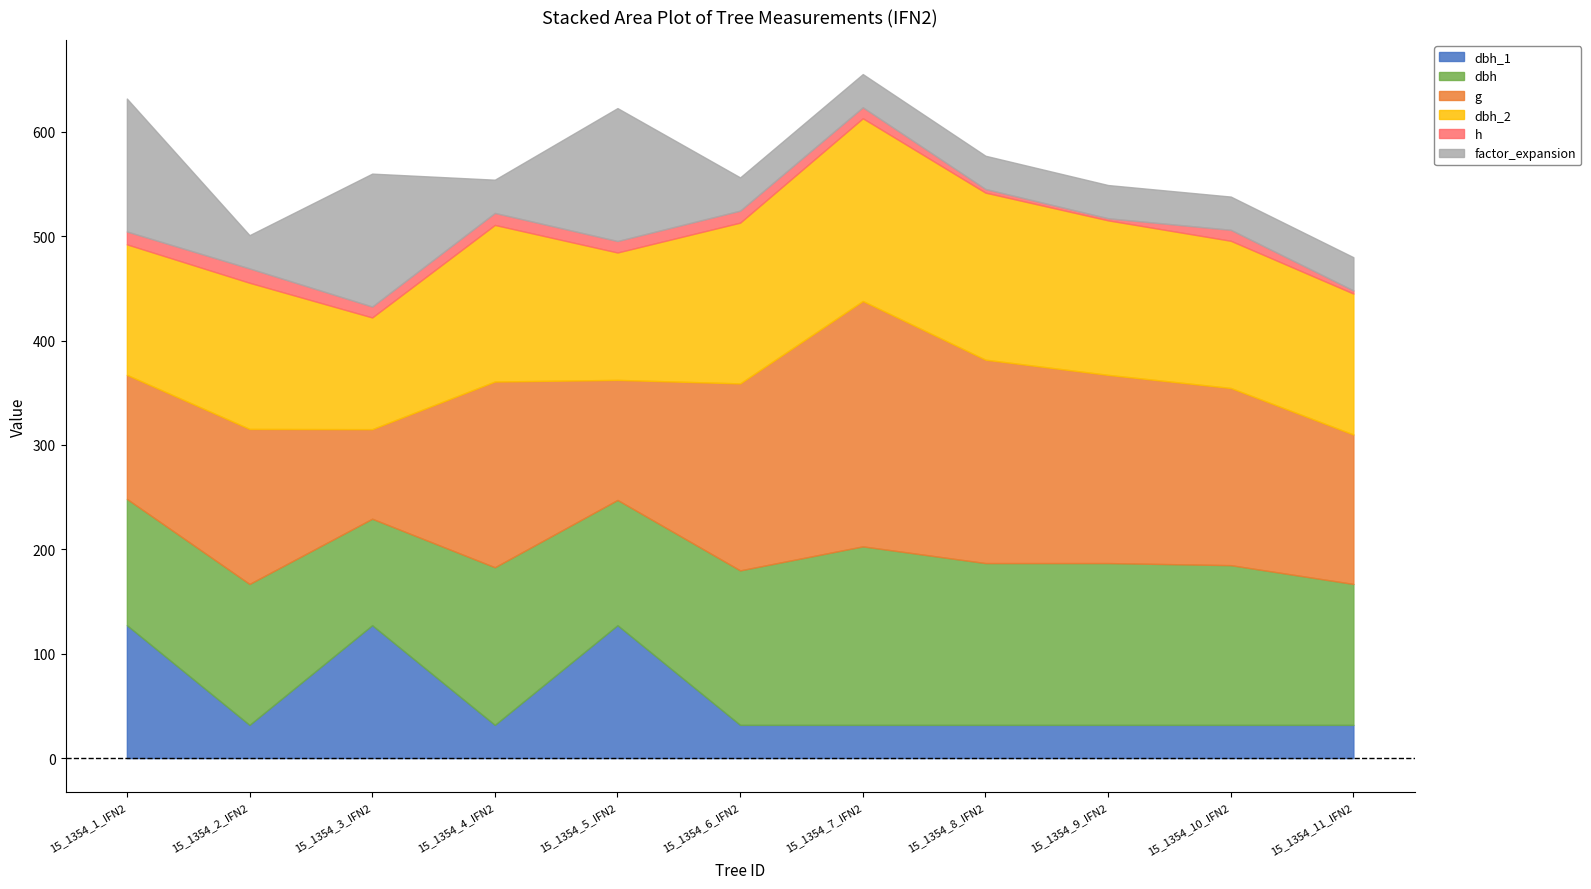

What is the label of the 5th point from the right?

15_1354_7_IFN2